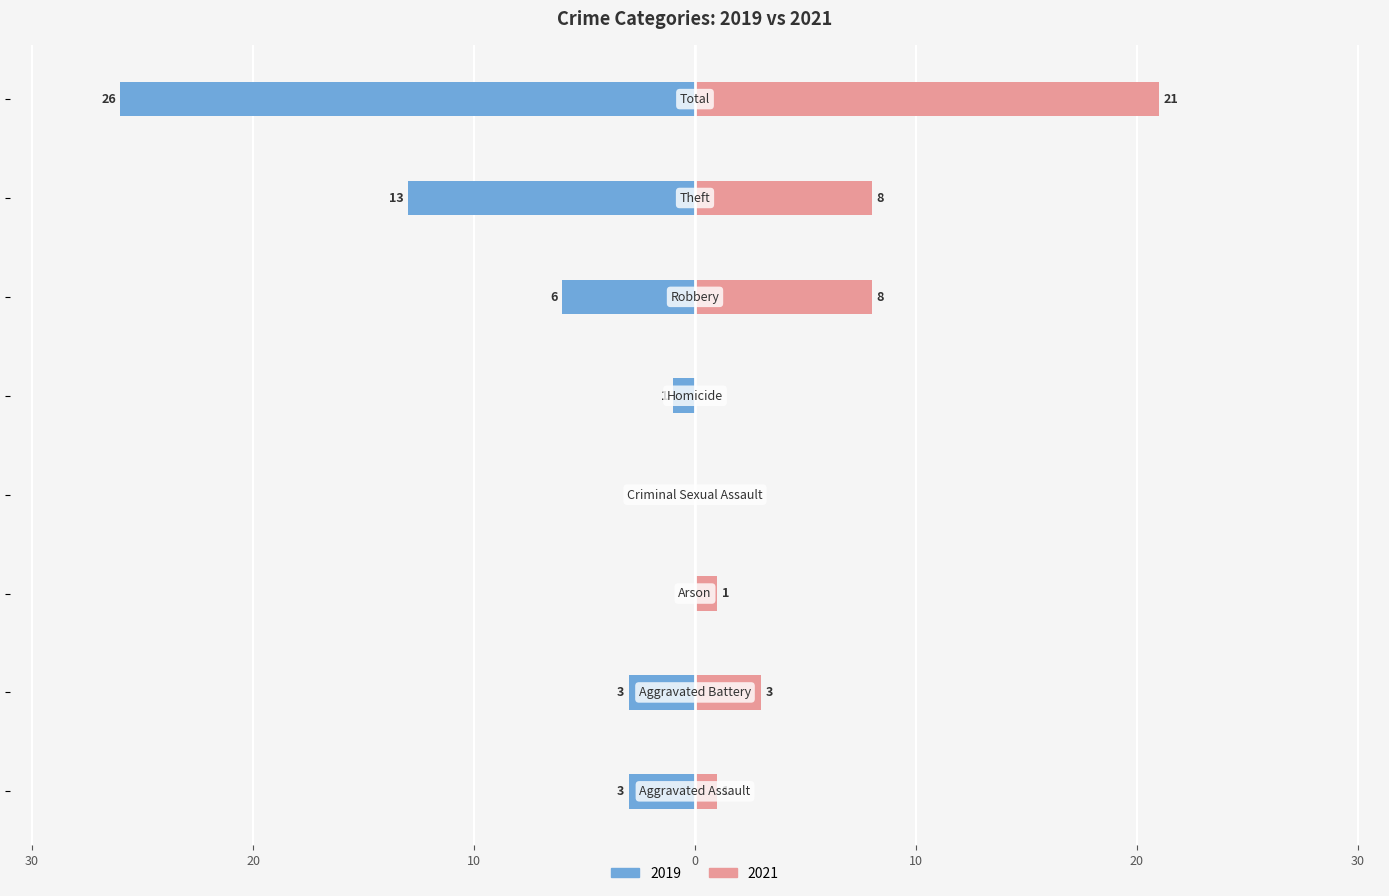

True or false: 2019 has a value of -3 at Aggravated Battery.

True